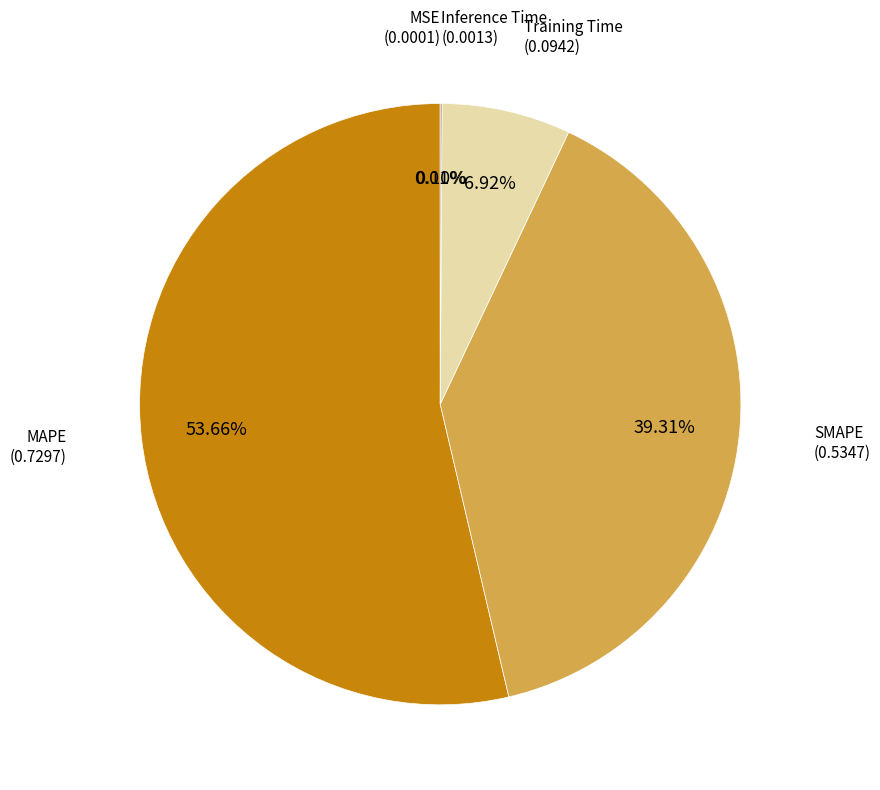

Is there a majority slice in this chart?

Yes